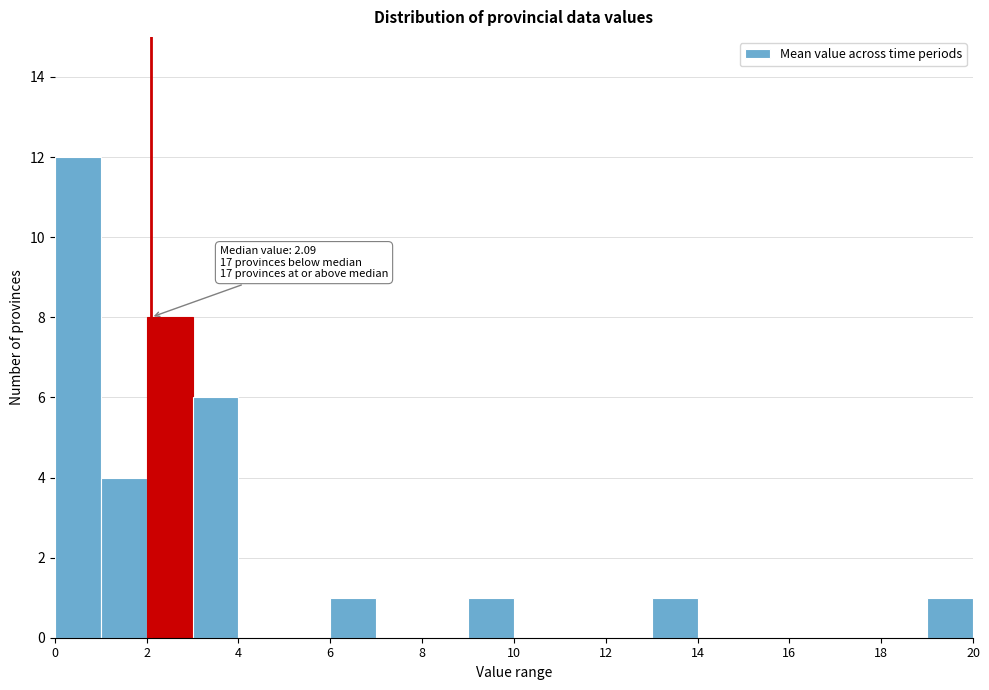

Over which range of the x-axis is the bar tallest?

0 to 1